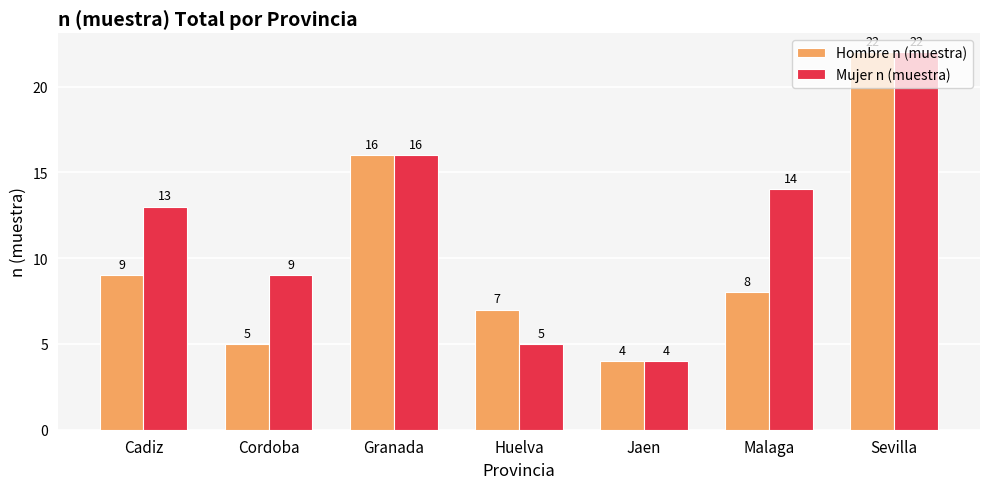

How many categories are shown in the chart?

7